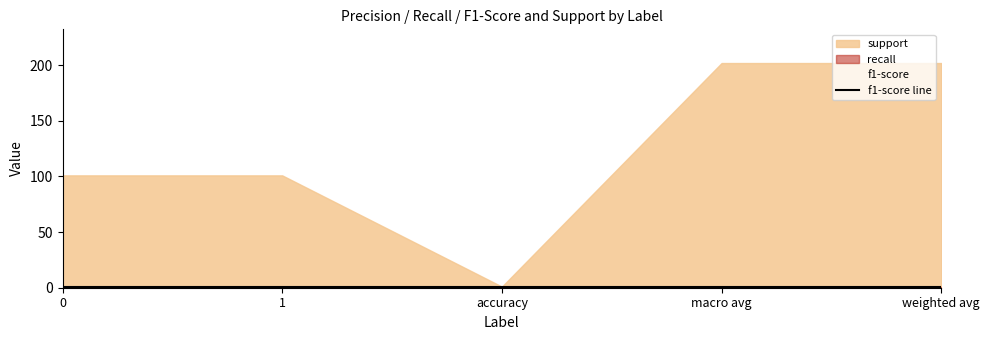

True or false: f1-score and support cross at least once.

False